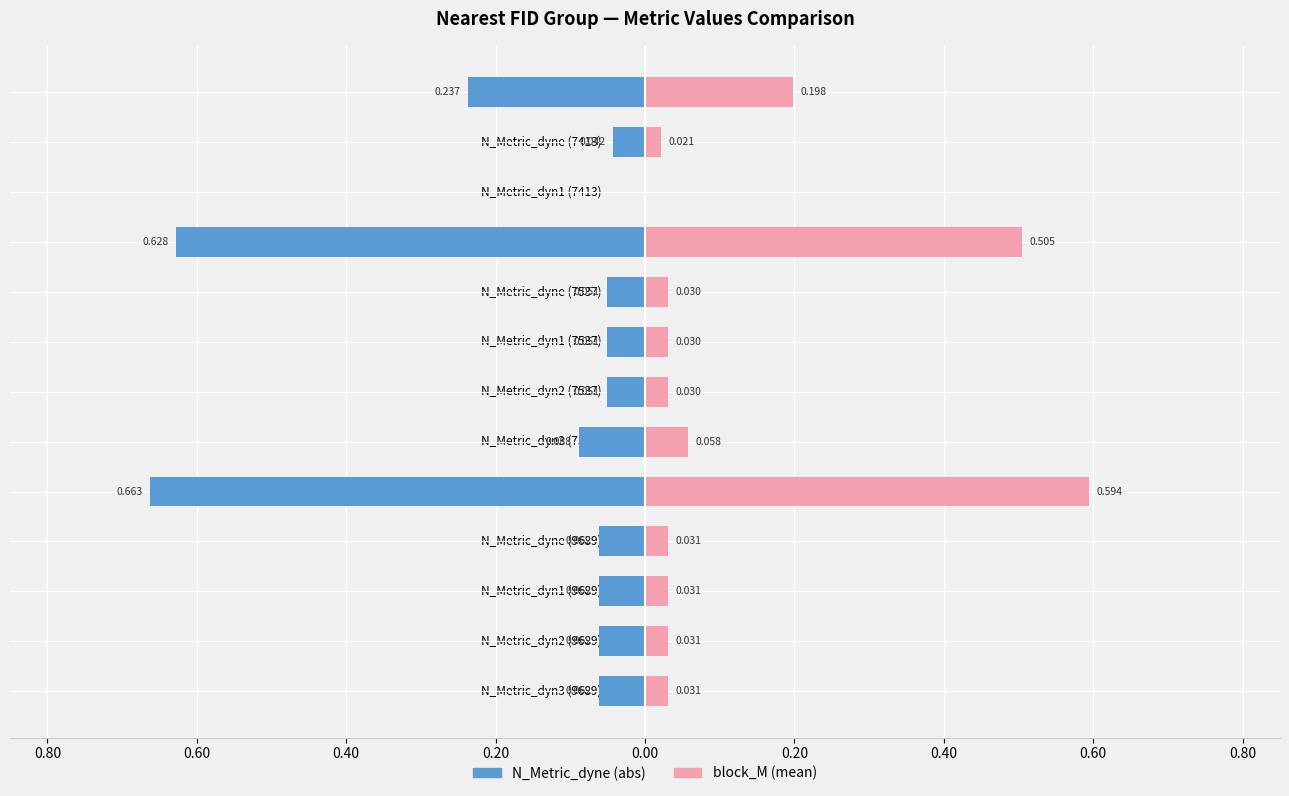

Reading left to right, transcribe all the data shown in this chart.

Nearest_FID (Left): -0.2	-0.0	0.0	-0.6	-0.1	-0.1	-0.1	-0.1	-0.7	-0.1	-0.1	-0.1	-0.1
block_M (Right): 0.2	0.0	0.0	0.5	0.0	0.0	0.0	0.1	0.6	0.0	0.0	0.0	0.0